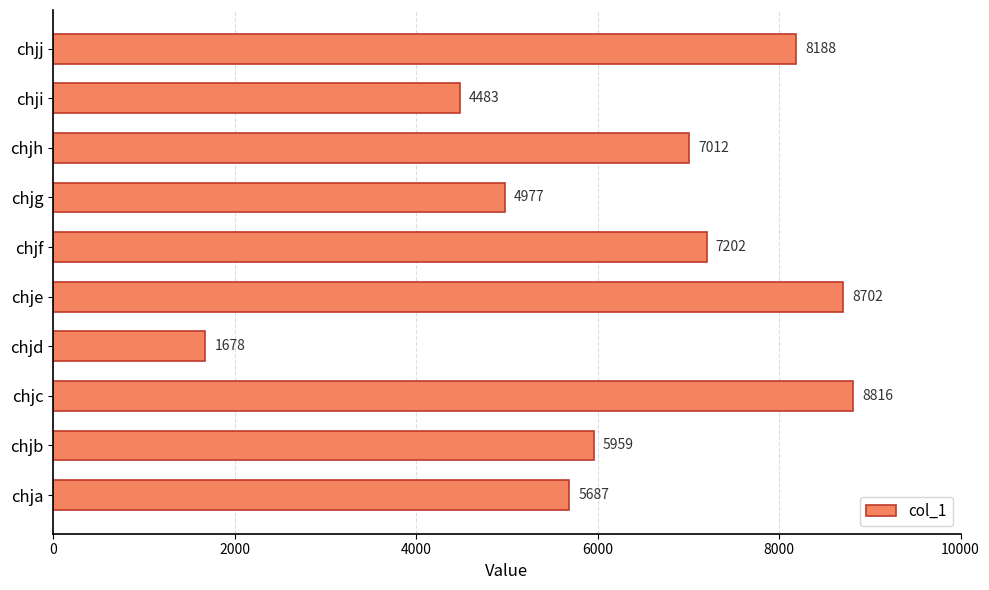

Reading bottom to top, extract all data points from this chart.

chja=5687	chjb=5959	chjc=8816	chjd=1678	chje=8702	chjf=7202	chjg=4977	chjh=7012	chji=4483	chjj=8188